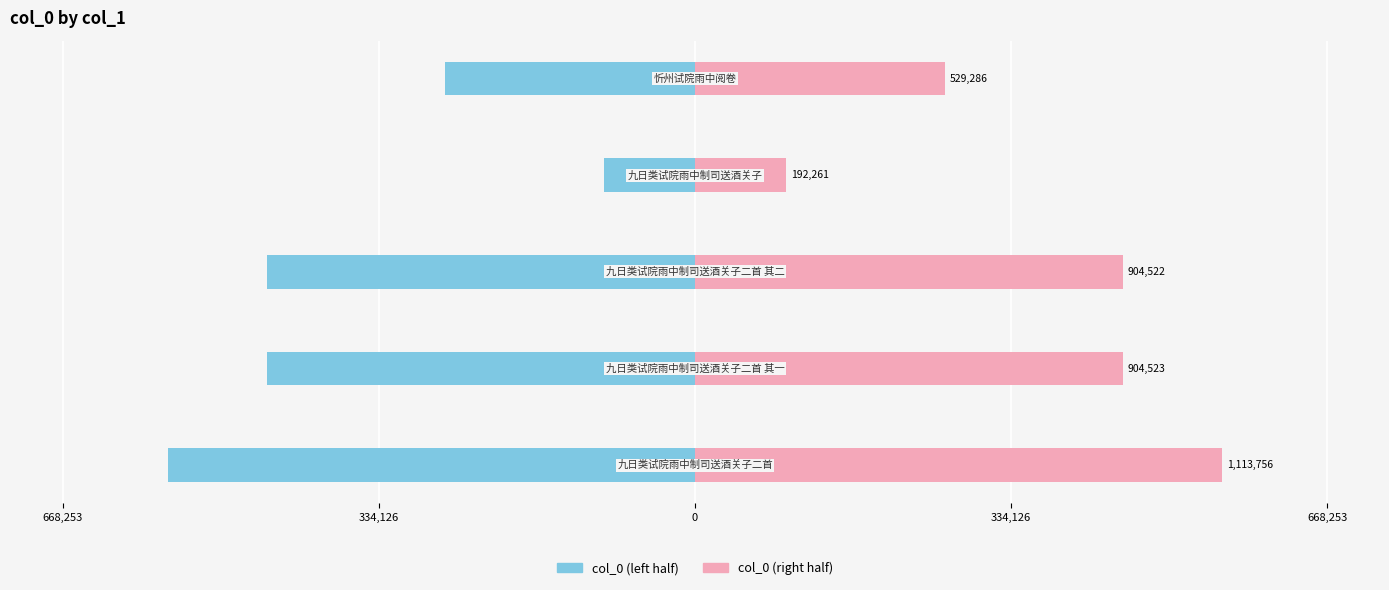

At how many categories does at least one series exceed -271550?

5